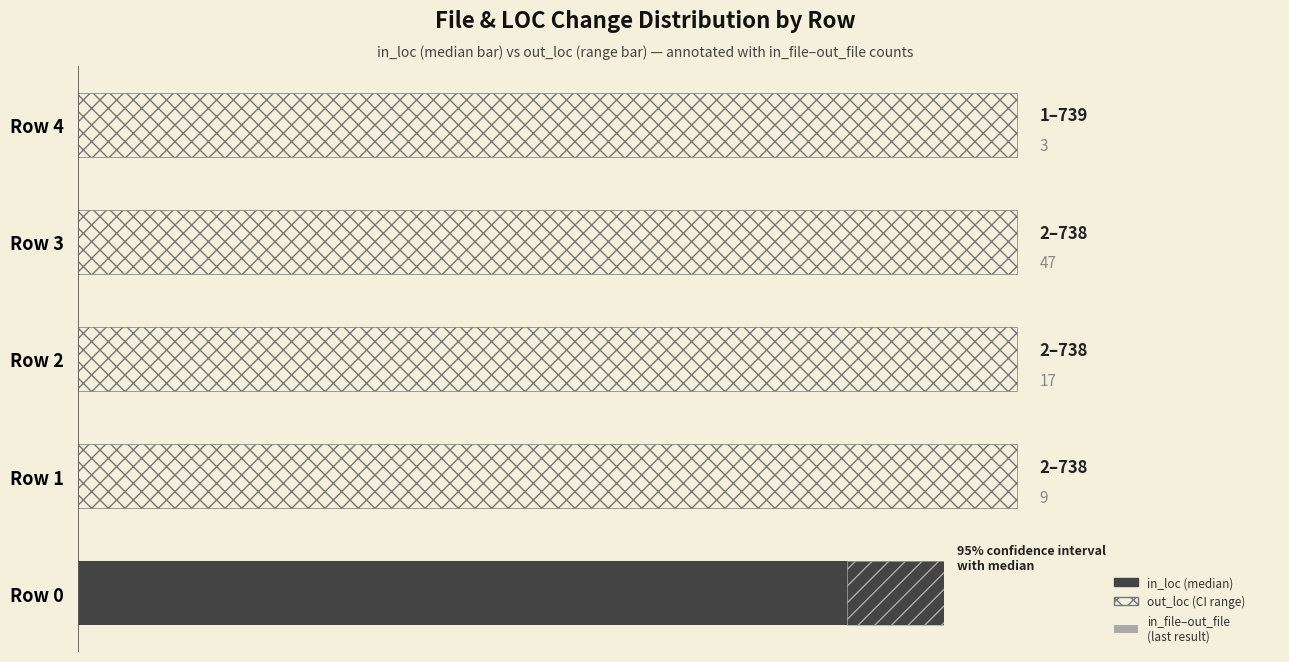

What is the average value of the in_loc series?

22825.2